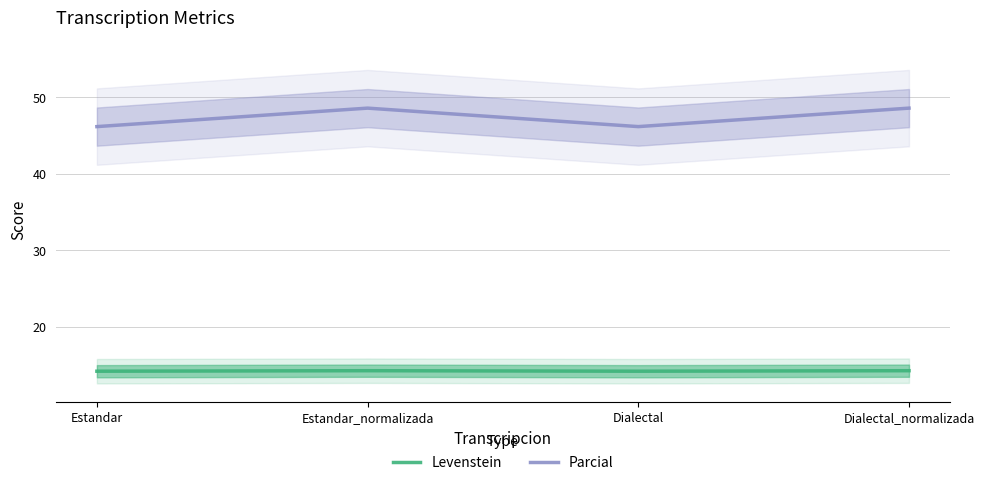

Reading left to right, what are all the values shown in this chart?

Levenstein: 14.2	14.2	14.2	14.2
Parcial: 46.2	48.6	46.2	48.6